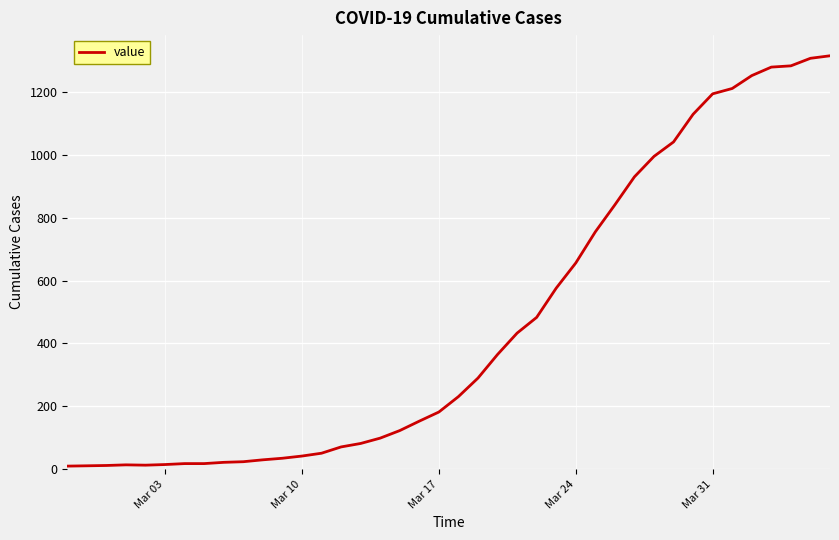

What is the maximum value shown in the chart?

1315